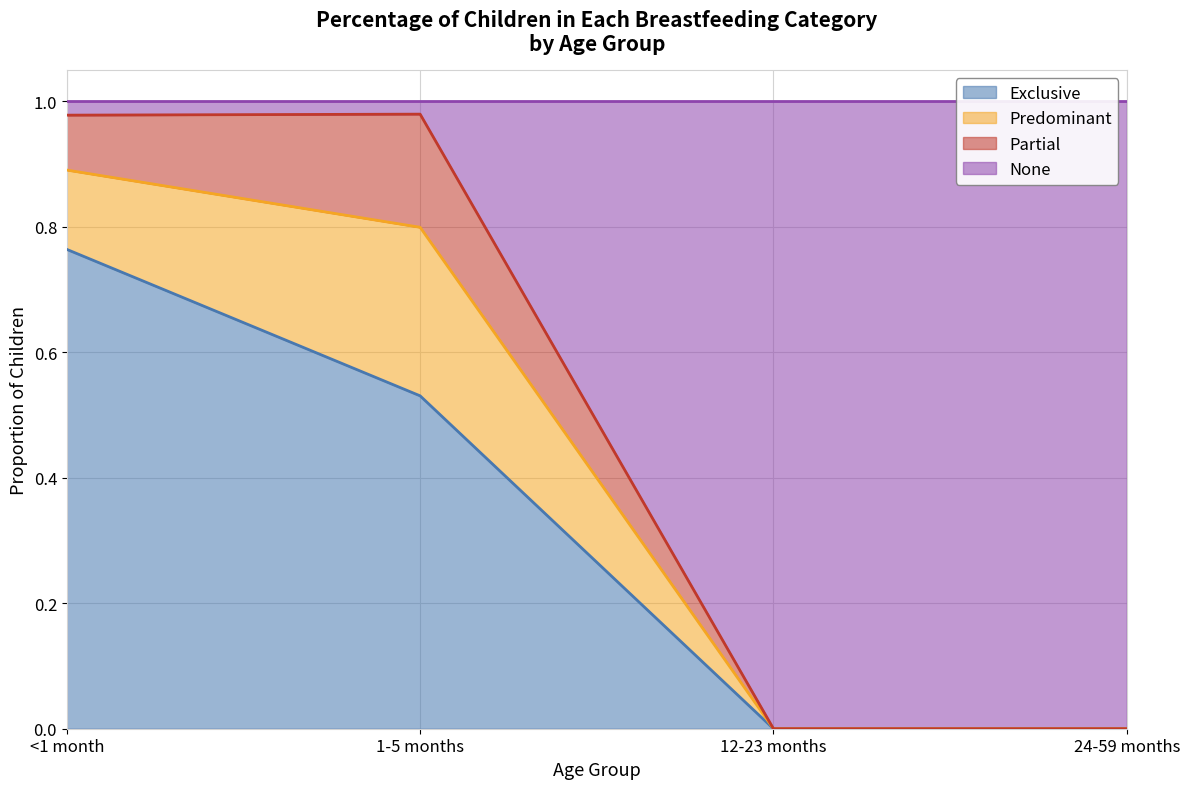

What is the value of the Exclusive point at the 1st from the left?

0.8